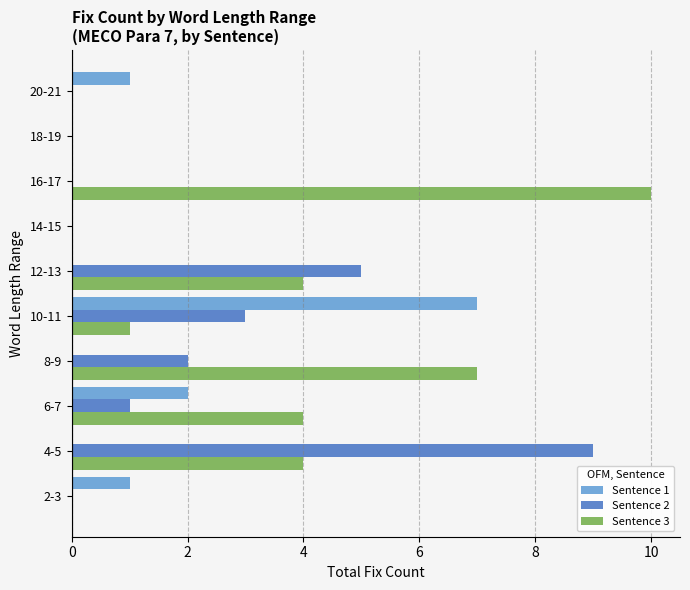

What is the total value across all series at 8-9?

9